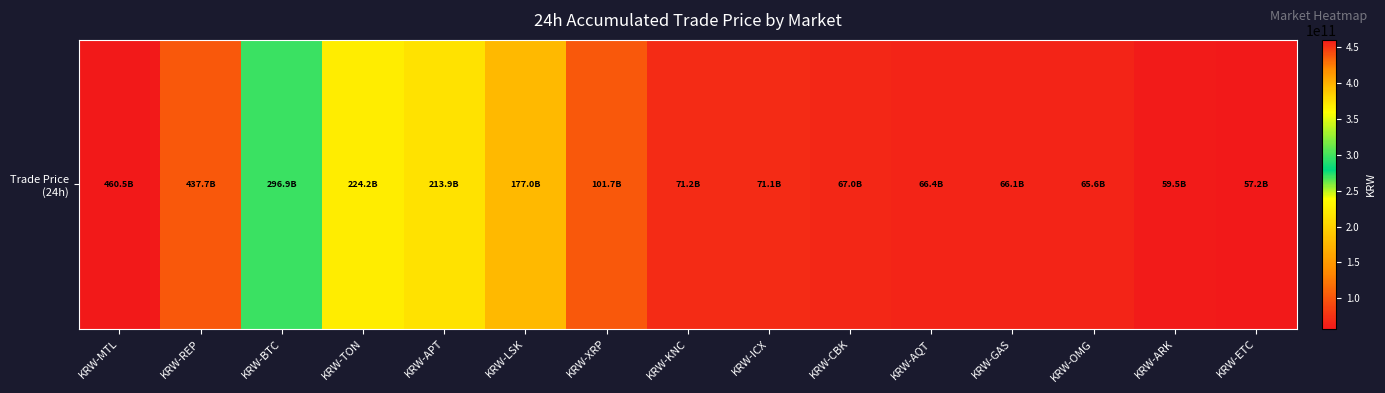

What is the smallest value displayed?

57225429002.6